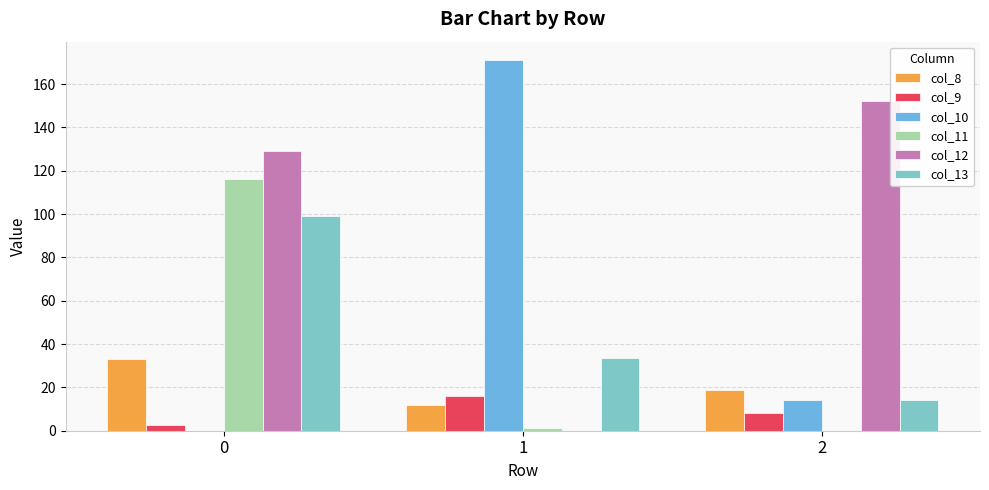

What is the spread (max minus min) of values at 0?

129.0